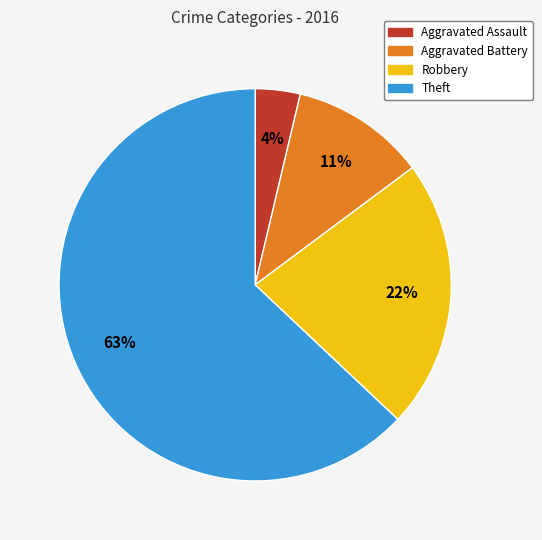

Which category has the smallest portion of the pie?

Aggravated Assault